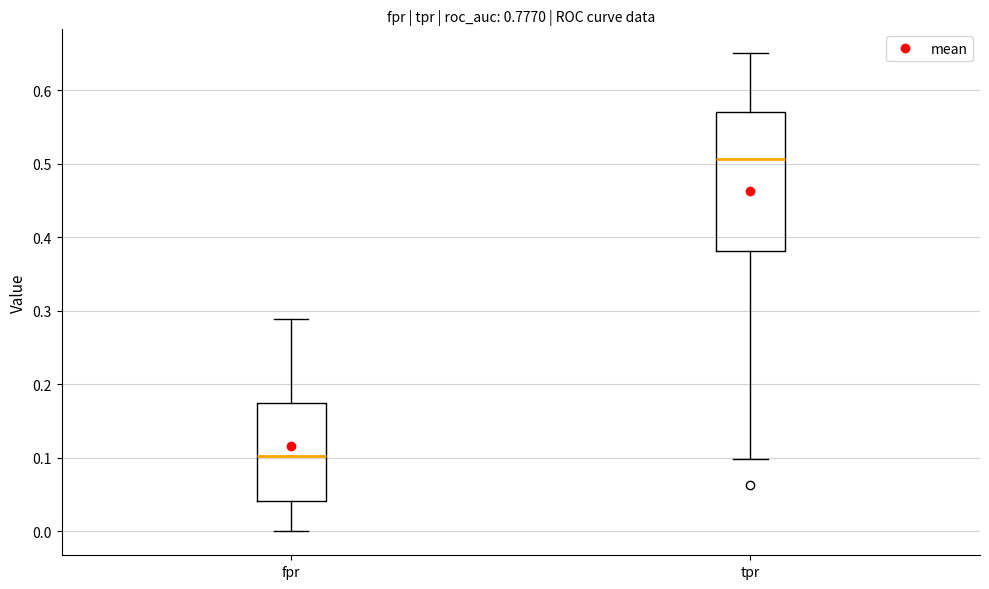

Reading left to right, read every box against the y-axis: the position of its median line, the range the box covers, and the ends of its whiskers. The values are not printed on the chart, so give them approximately, as read against the axis.

fpr: median 0.10, box 0.04 to 0.18, whiskers 0.00 to 0.29
tpr: median 0.51, box 0.38 to 0.57, whiskers 0.10 to 0.65